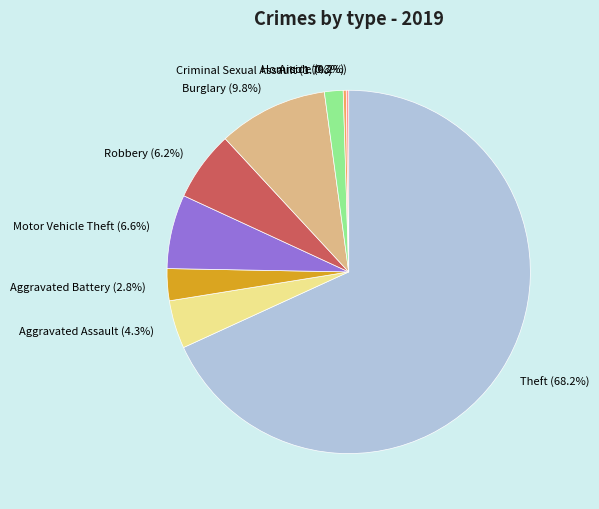

Does any single category account for the majority?

Yes